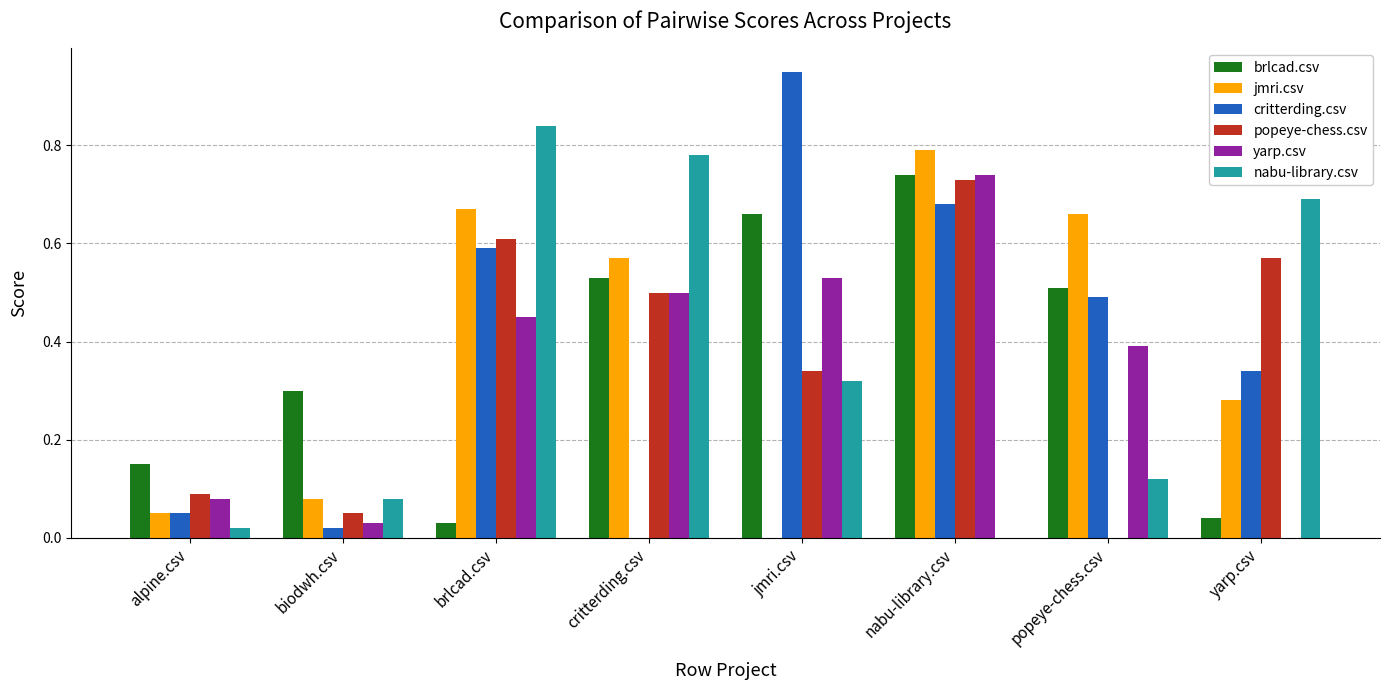

What is the sum of all jmri.csv values?

3.1